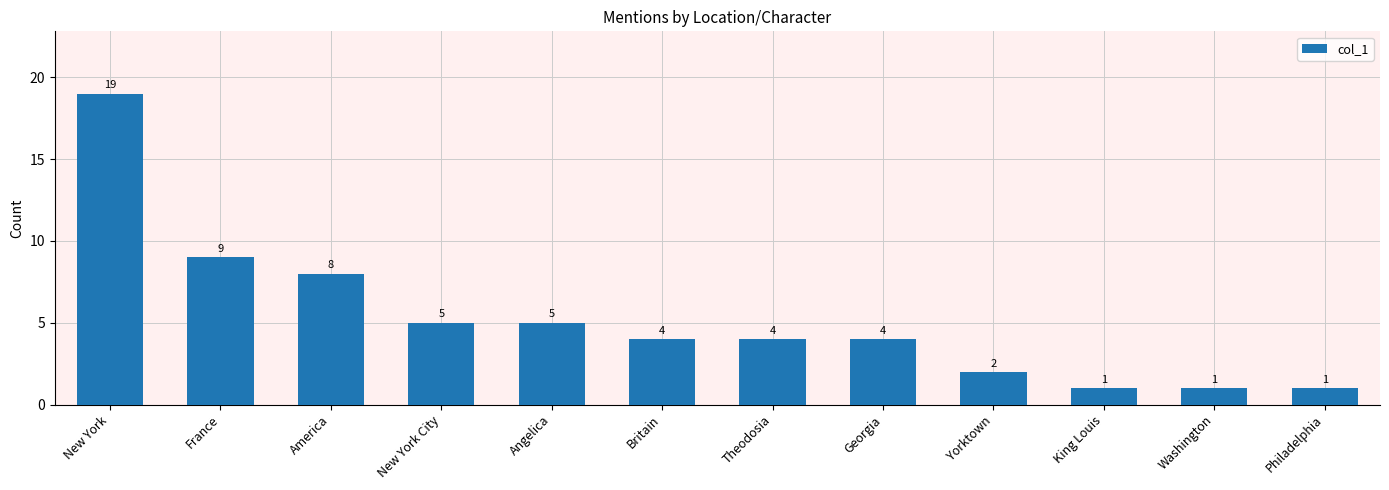

True or false: the data shows 3 at Angelica.

False